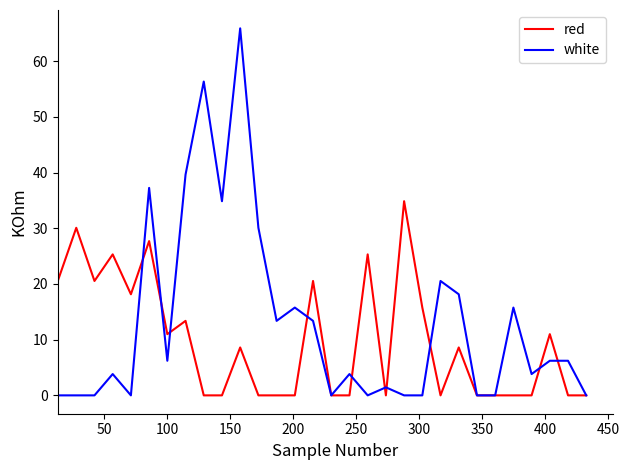

Does the chart display data point markers on the line(s)?

No